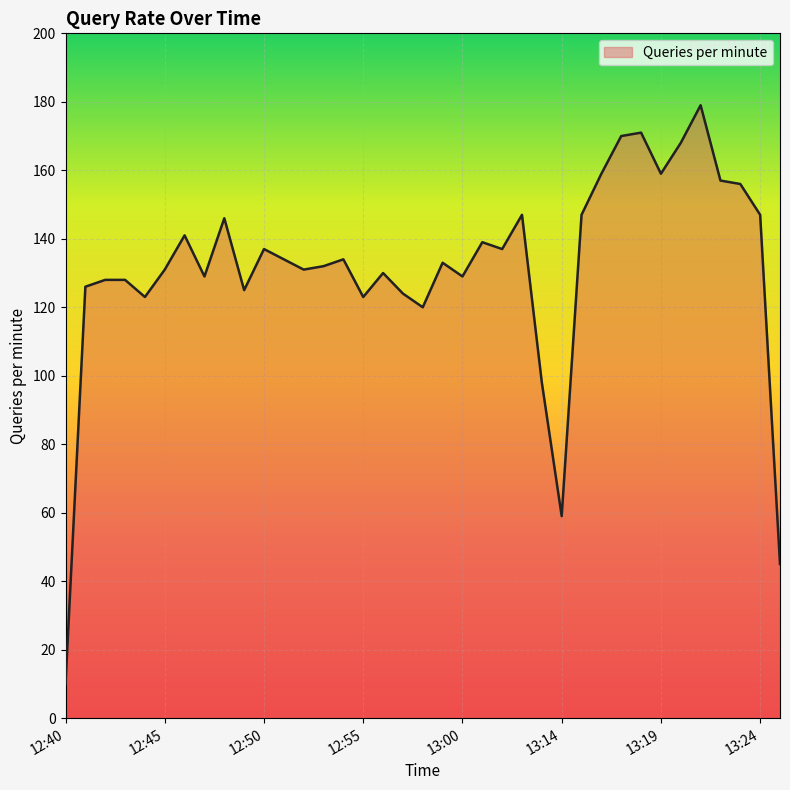

What is the sum of all values?

4852